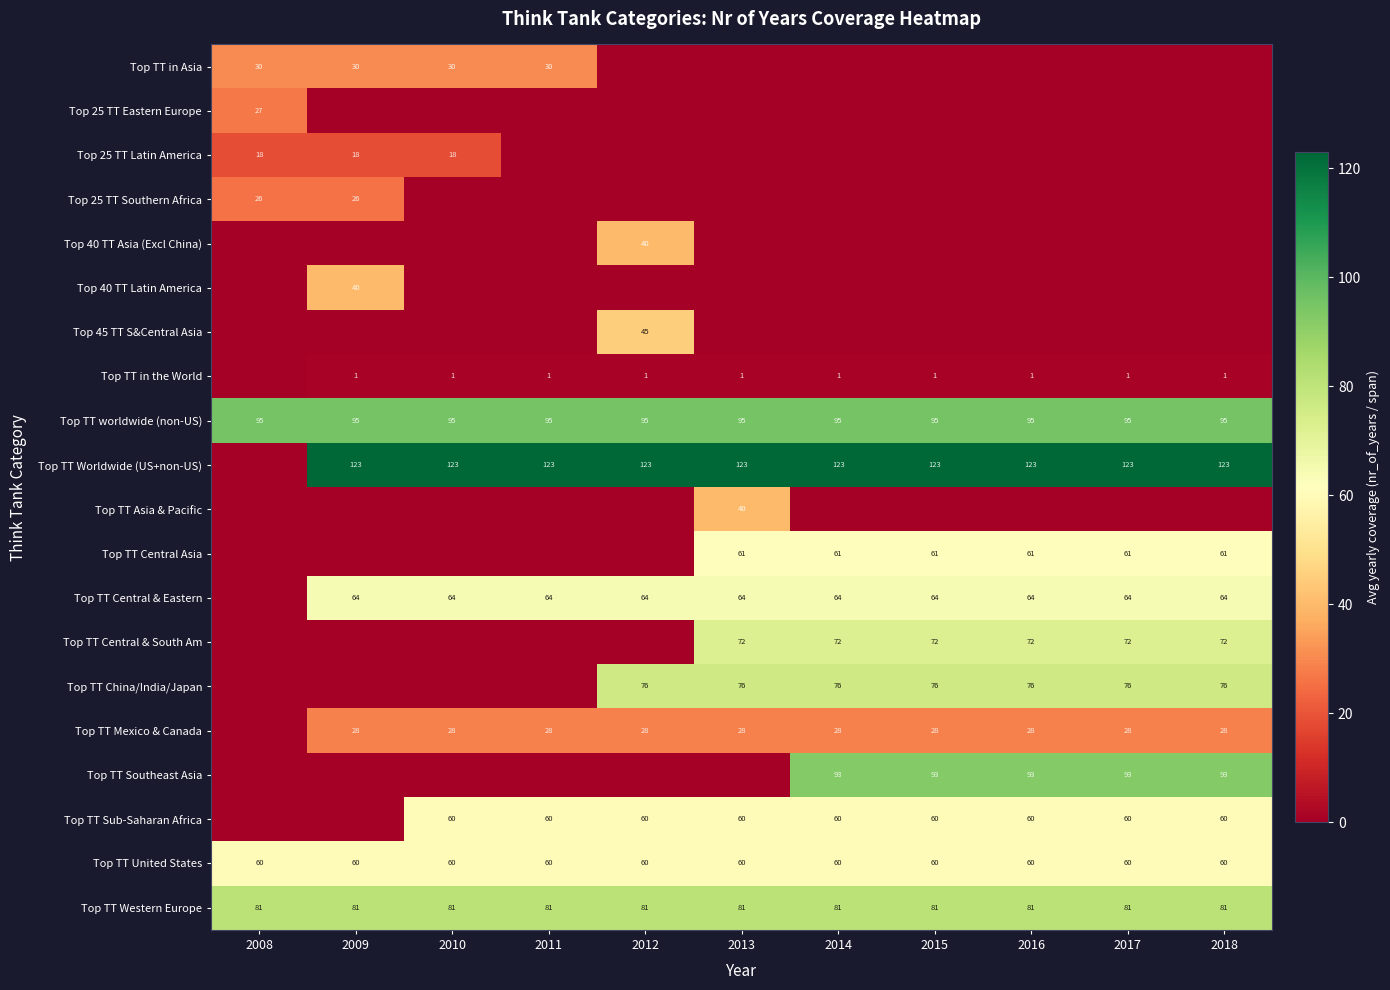

What is the average value of the Top TT Western Europe series?

81